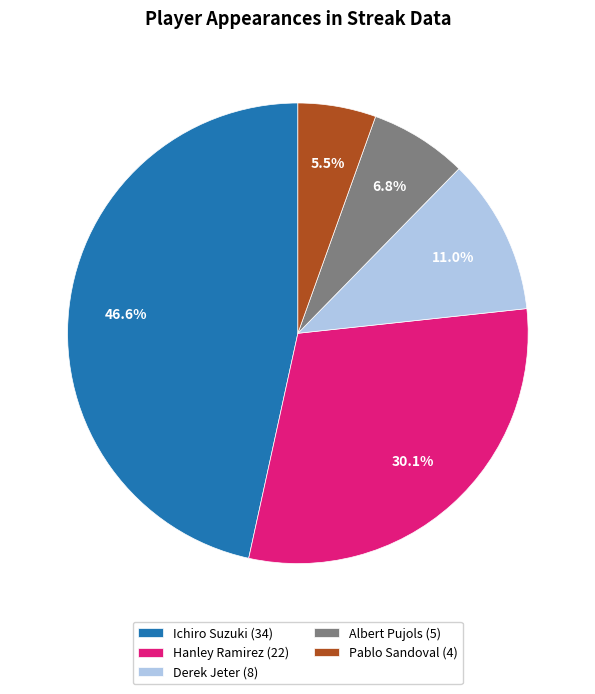

Approximately how many times larger is the value at Pablo Sandoval (4) compared to Derek Jeter (8)?

0.5